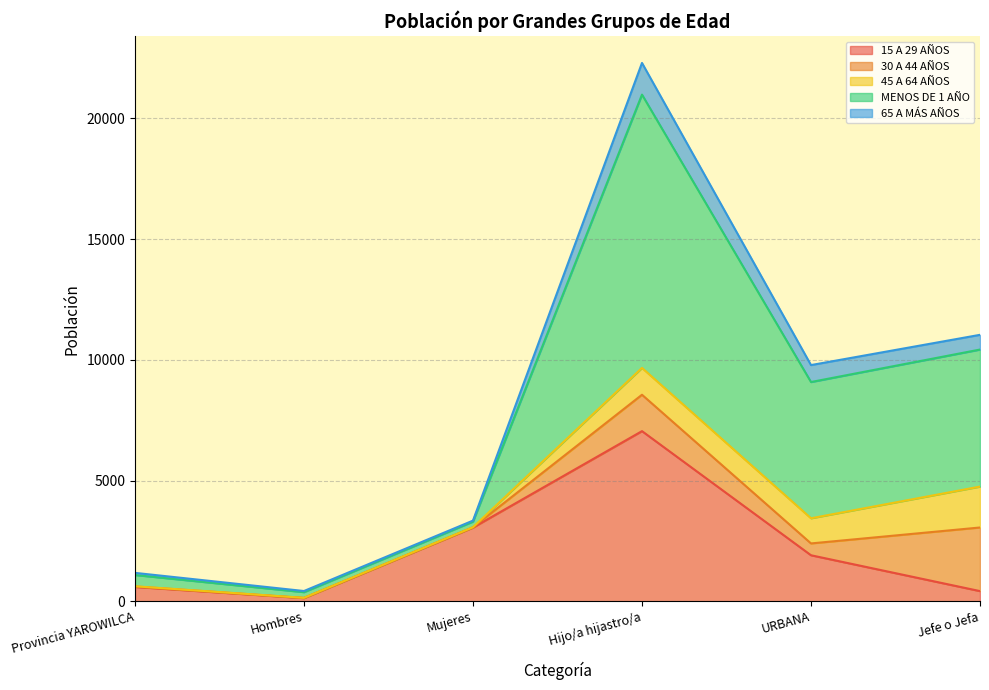

Which series has the largest total across all categories?

MENOS DE 1 AÑO